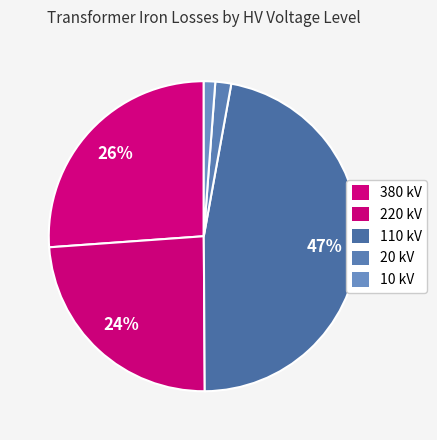

How many slices are in this pie chart?

5